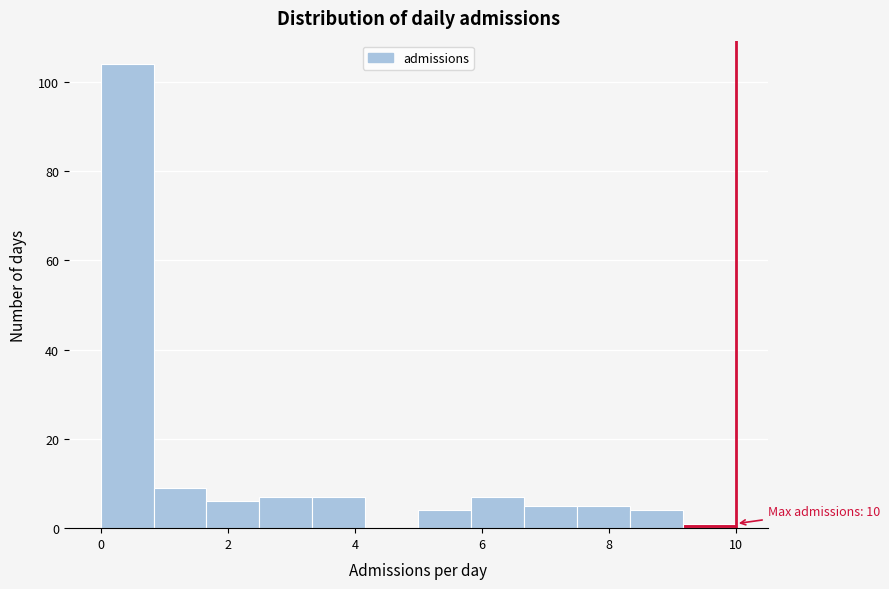

Which range on the x-axis has the tallest bar?

0.0 to 0.8